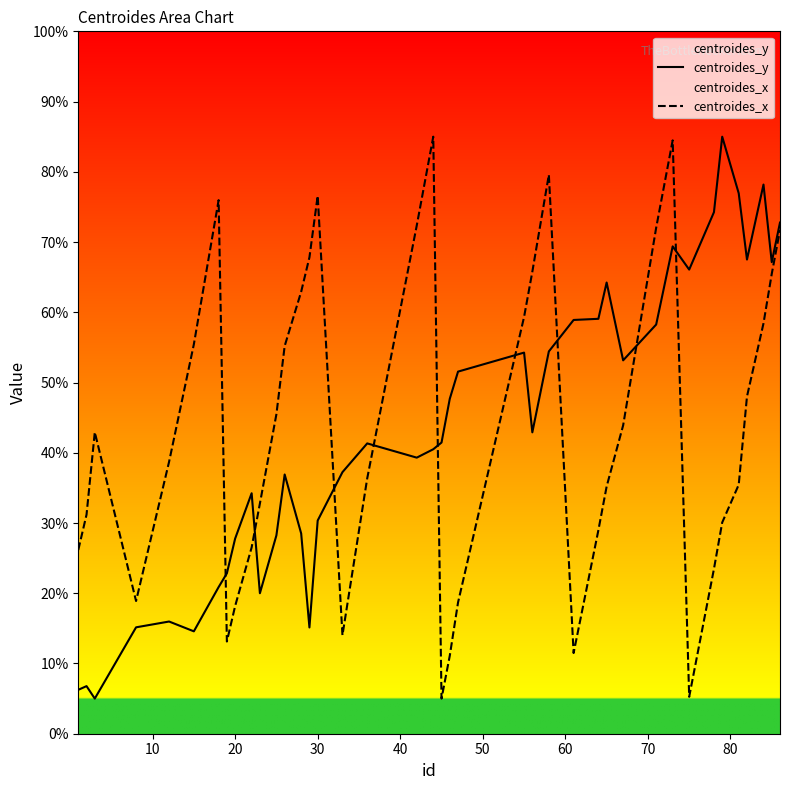

What is the maximum value shown in the chart?

85.0